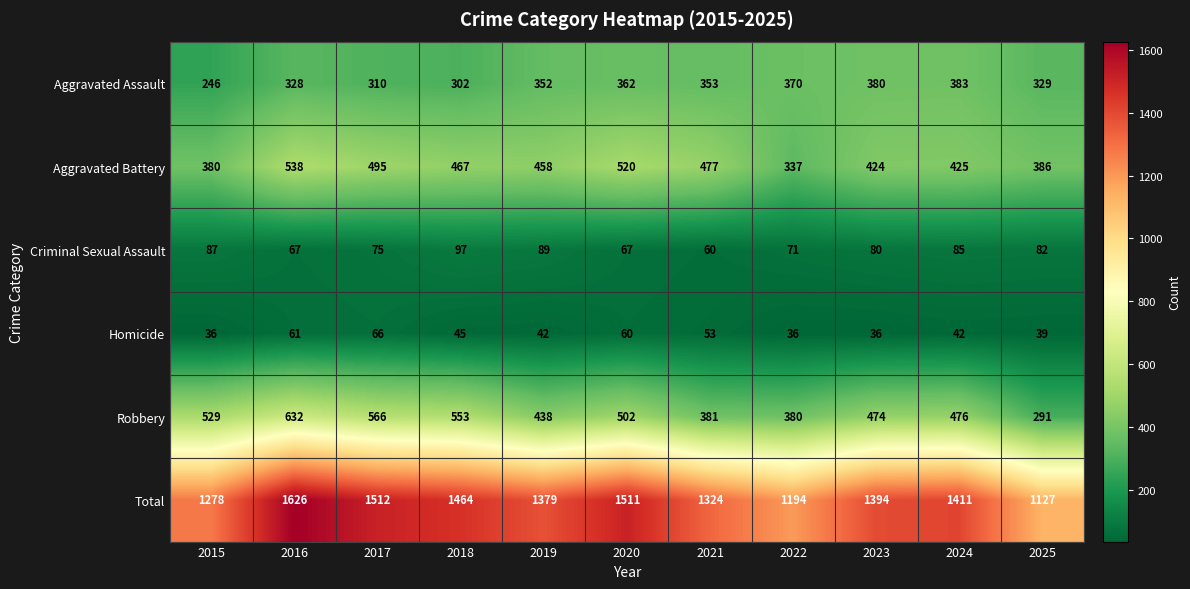

What is the difference between the maximum and second lowest values in the Homicide series?

30